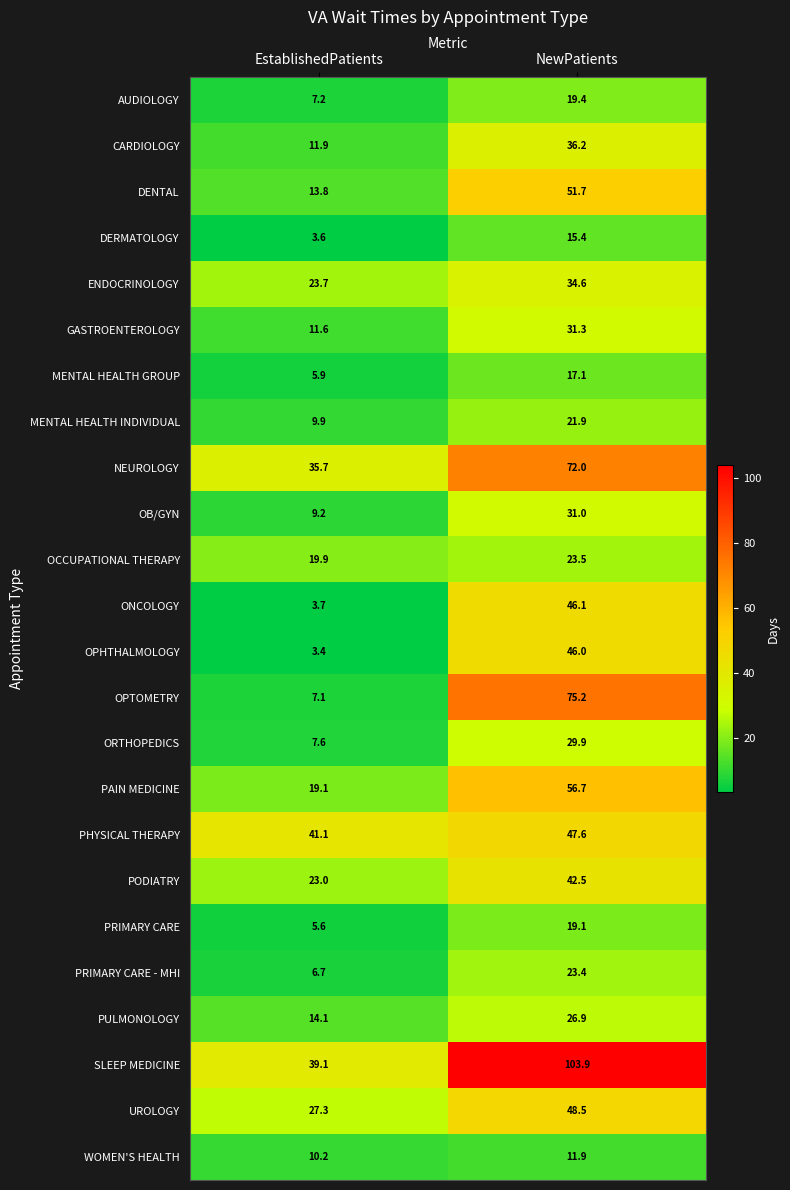

What value does the NEUROLOGY series have at EstablishedPatients?

35.7